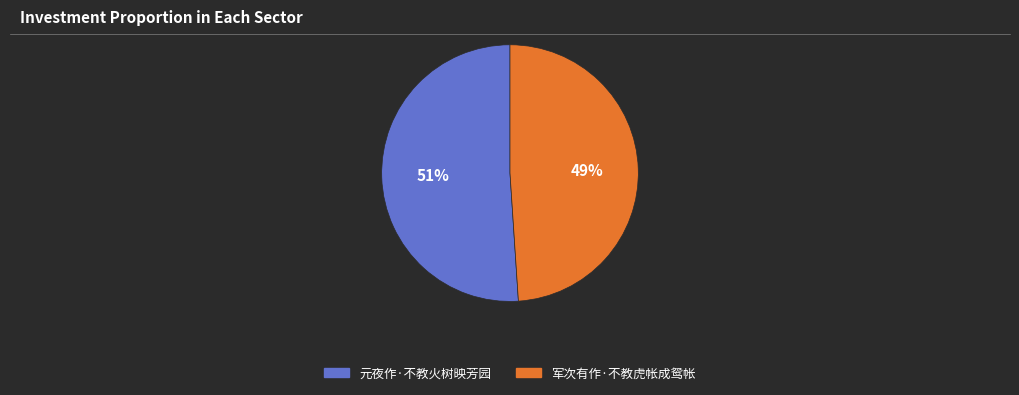

Is the sum of 元夜作·不教火树映芳园 and 军次有作·不教虎帐成鸳帐 greater than half?

Yes